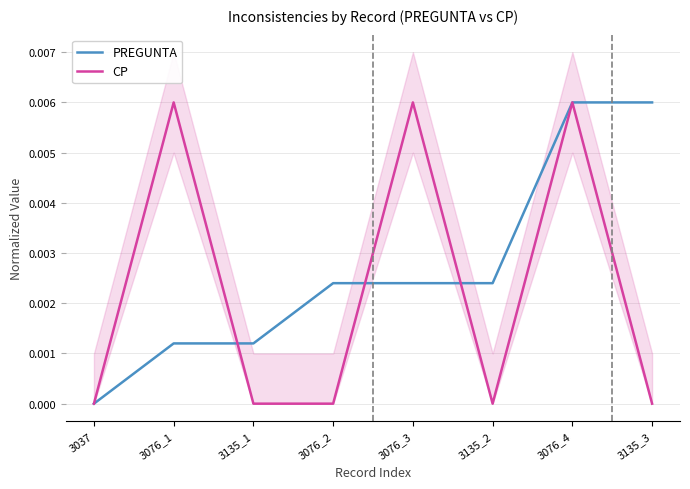

Is the value of PREGUNTA at 3037 greater than the value of CP at 3135_1?

No